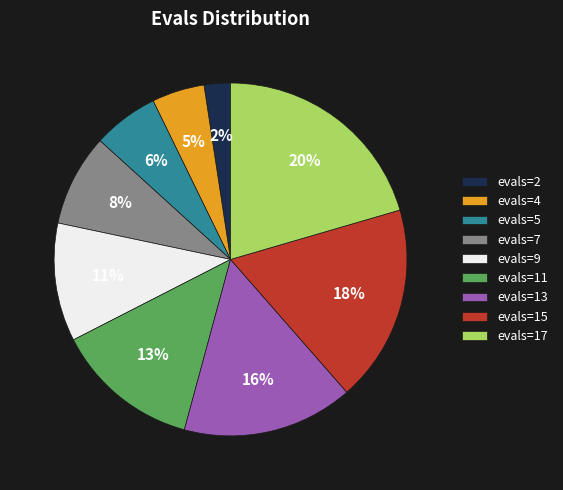

Is it true that evals=7 is 14% of the pie?

False